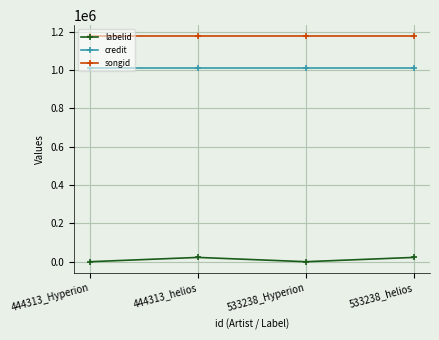

Reading right to left, extract all data points from this chart.

labelid: 22708	388	22708	388
credit: 1012179	1012179	1012179	1012179
songid: 1175255	1175255	1175255	1175255